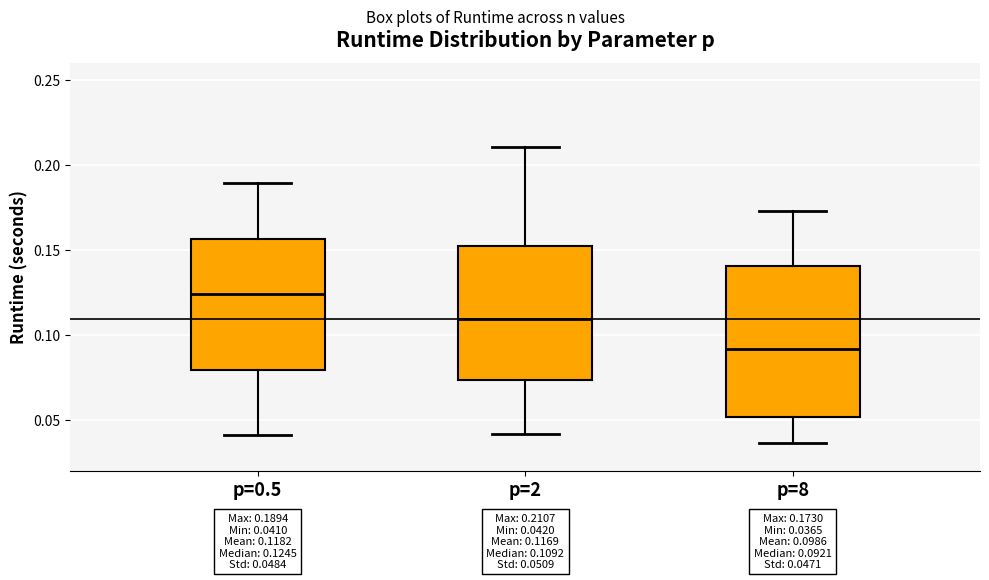

Comparing the boxes themselves (not the whiskers), which one is the tallest?

p=8